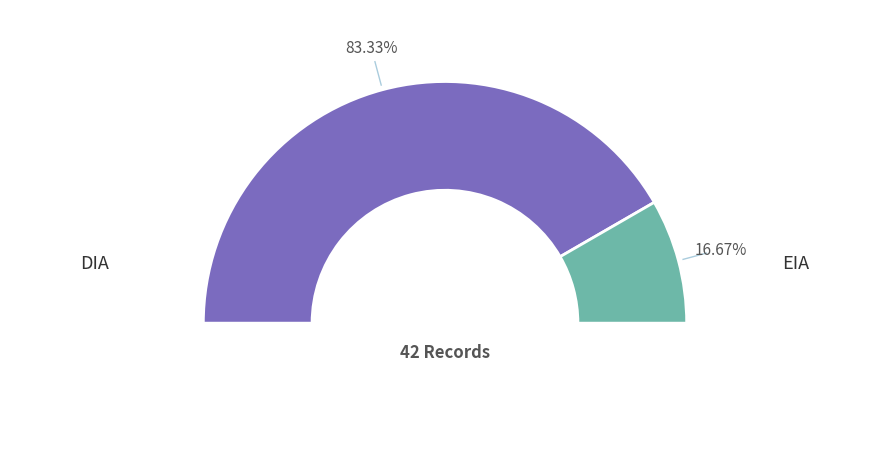

Which slice represents more than half of the pie?

DIA